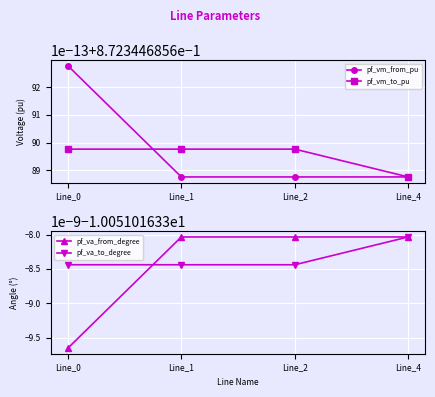

What is the value of the pf_va_to_degree point at the 1st from the left?

-10.1